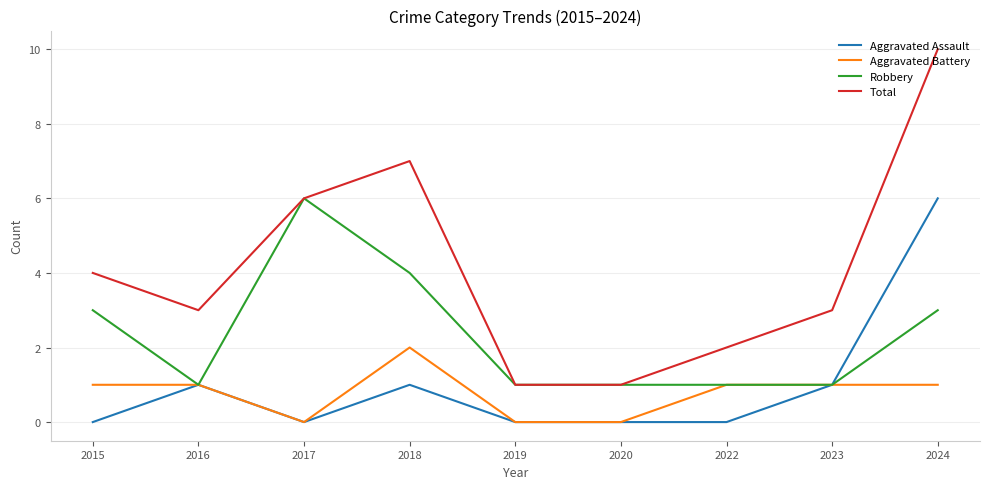

At which category is the sum across all series the highest?

2024